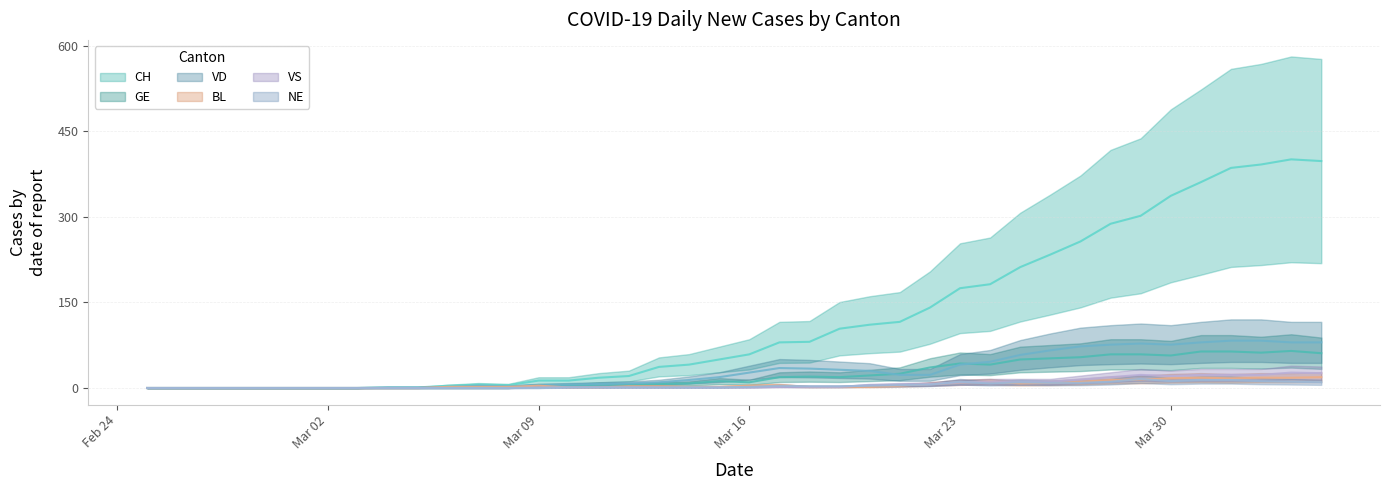

What position from the right is 2020-04-04?

1